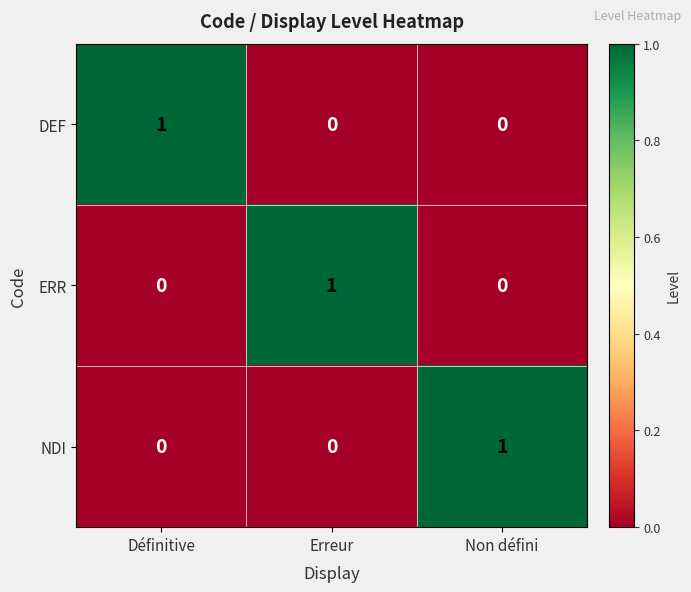

True or false: NDI has a value of 0 at Définitive.

True